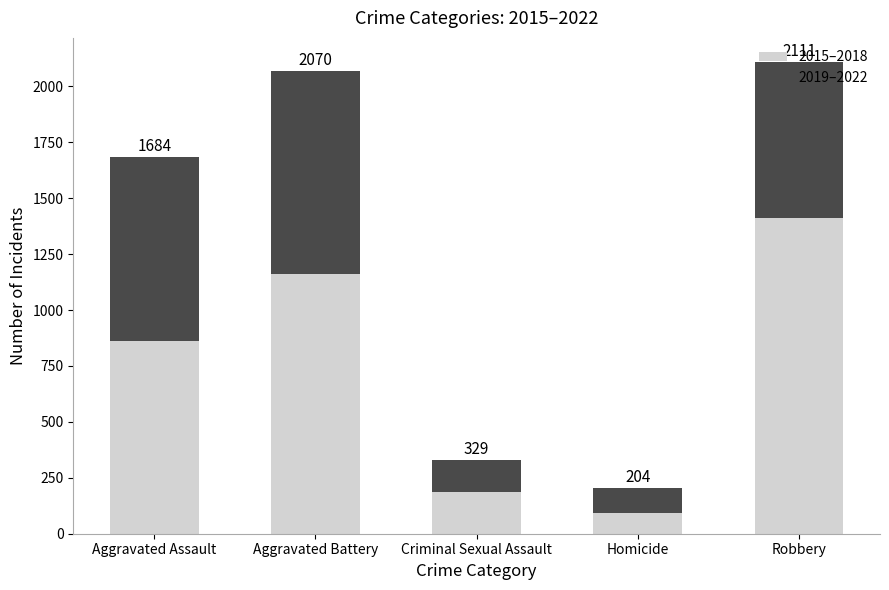

Rank the series by their maximum value, from highest to lowest.

2015–2018, 2019–2022